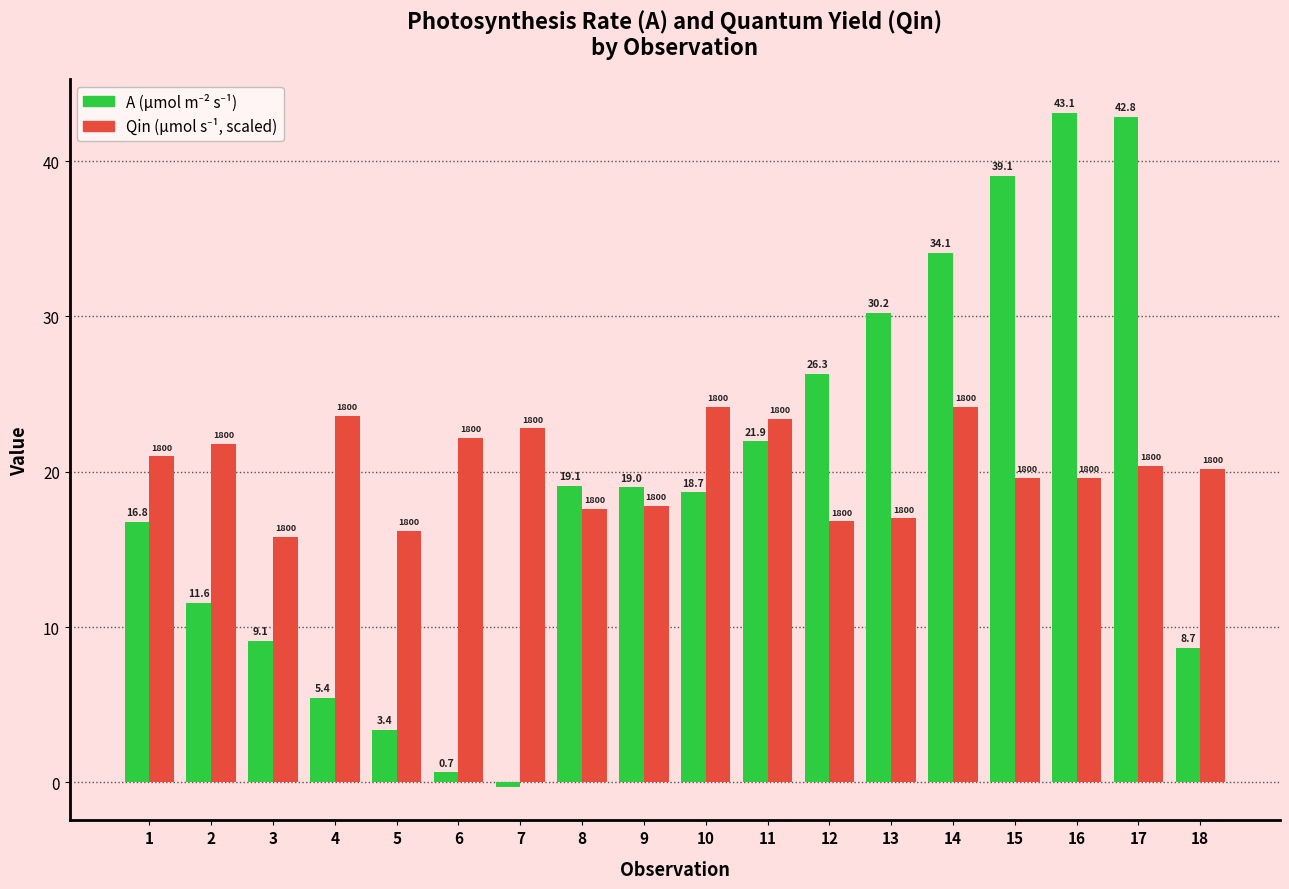

What is the difference between the highest and lowest values at 1?

4.2